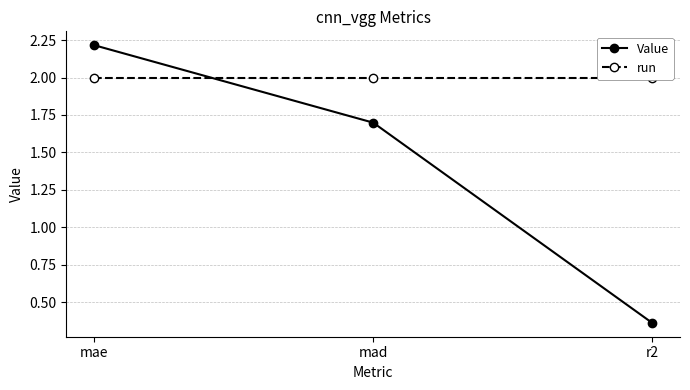

Reading right to left, transcribe all the data shown in this chart.

Value: 0.4	1.7	2.2
run: 2.0	2.0	2.0